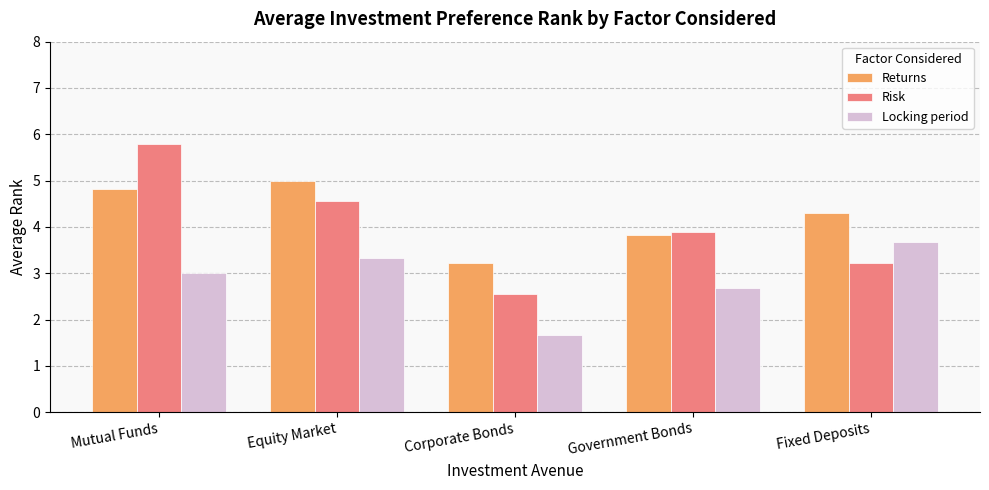

What is the value of the Returns bar at the 1st from the left?

4.8